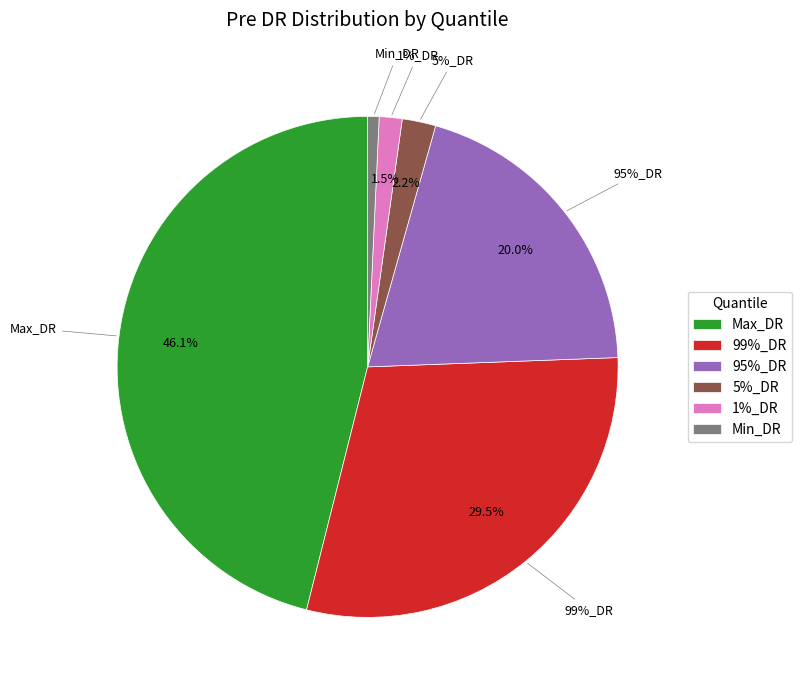

Which slice is the largest?

Max_DR